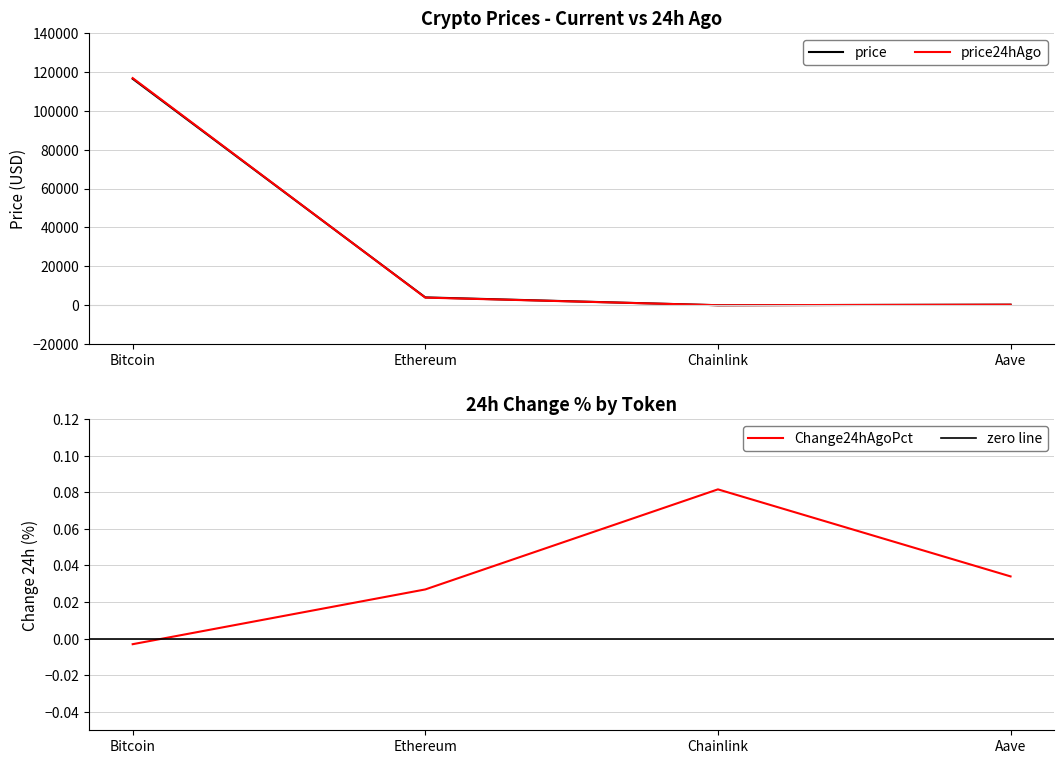

Reading left to right, what are all the values shown in this chart?

price: 116412.0	4038.3	20.8	292.4
price24hAgo: 116760.0	3929.6	19.1	282.4